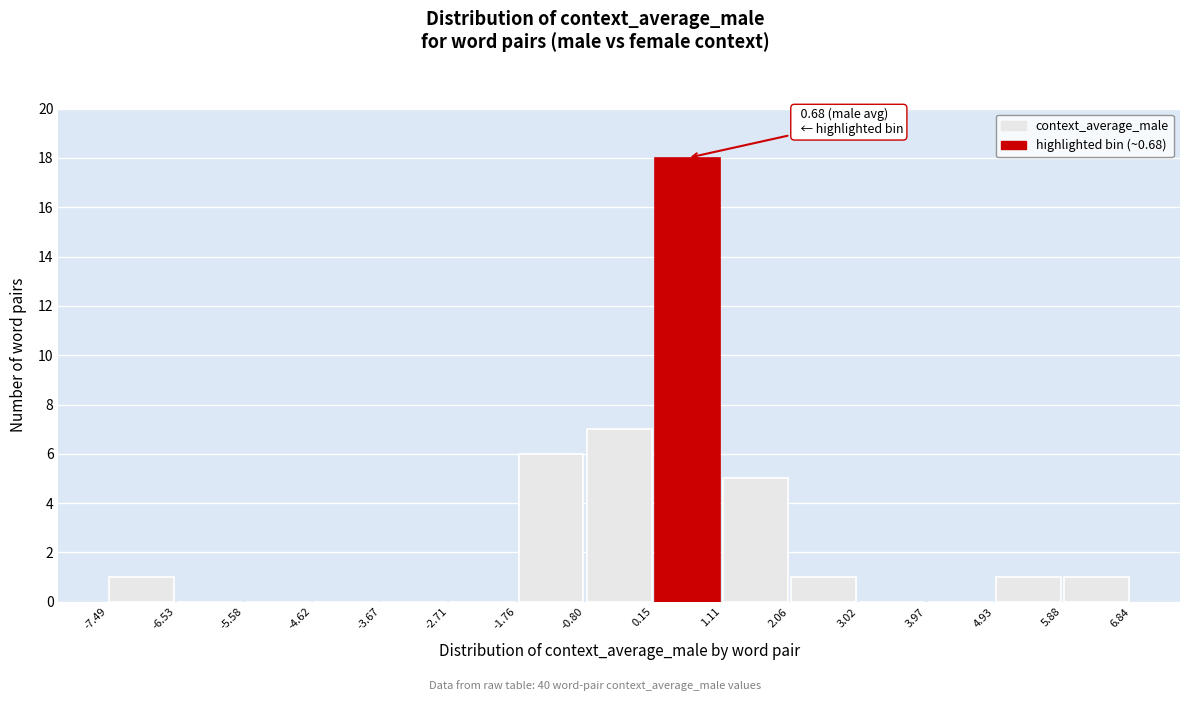

Which range on the x-axis has the tallest bar?

0.15 to 1.11